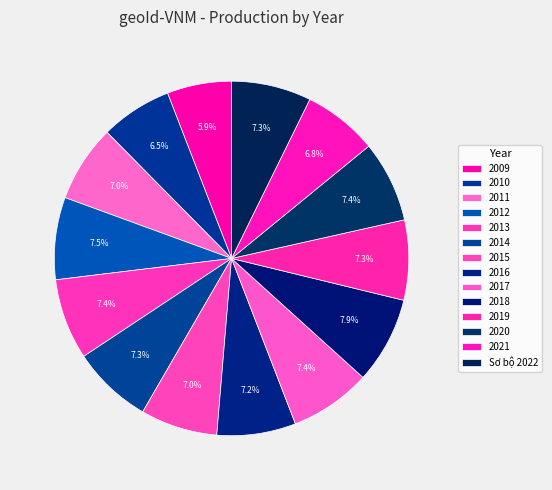

To the nearest percent, what is the combined percentage of 2010 and Sơ bộ 2022?

14%